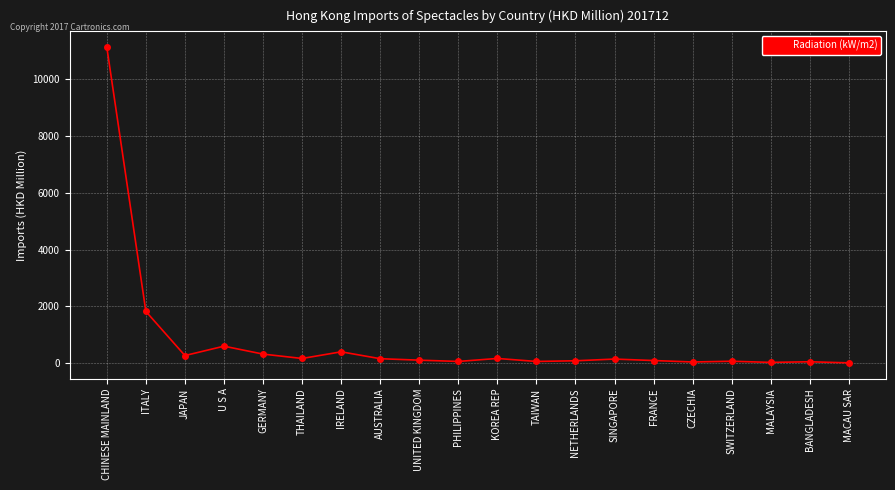

What is the change in value from CHINESE MAINLAND to MACAU SAR?

-11109.4